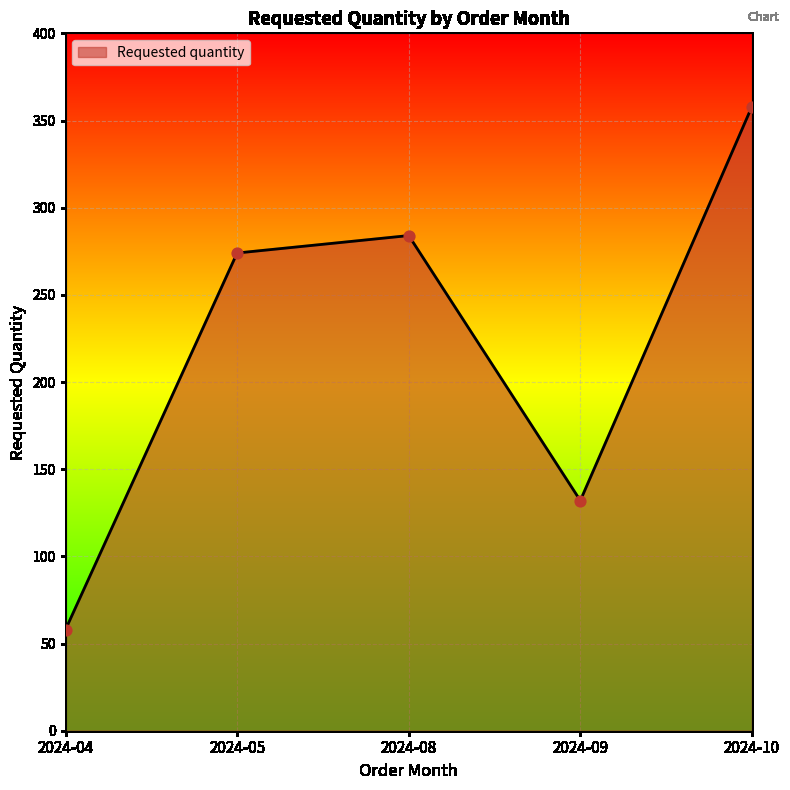

What is the ratio of the value at 2024-10 to the value at 2024-08?

1.3